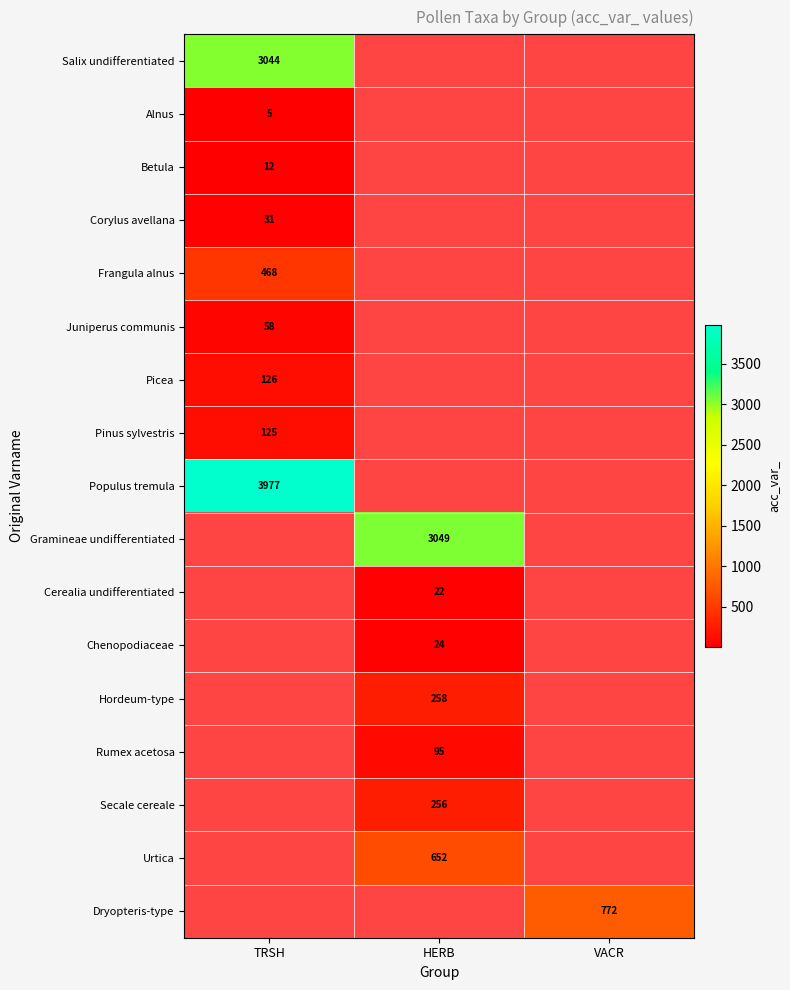

Which label corresponds to the largest value in the chart?

TRSH